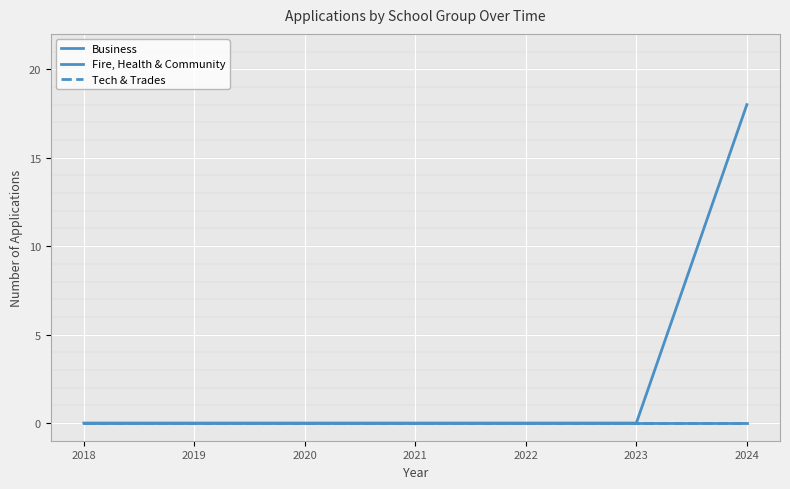

At which label does Tech & Trades reach its minimum?

2018